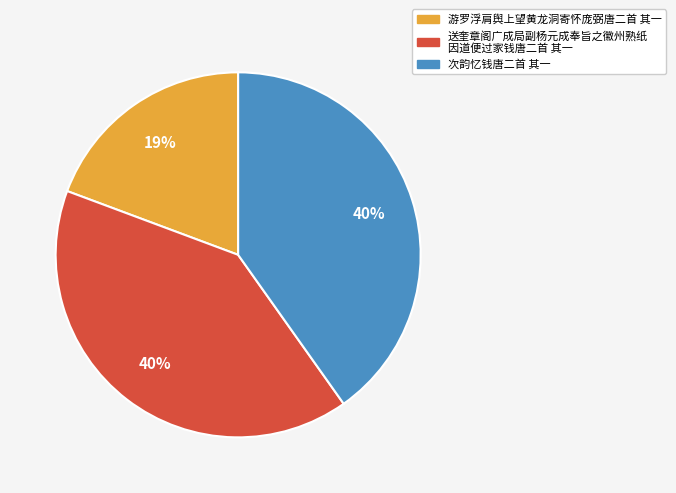

Is there a majority slice in this chart?

No